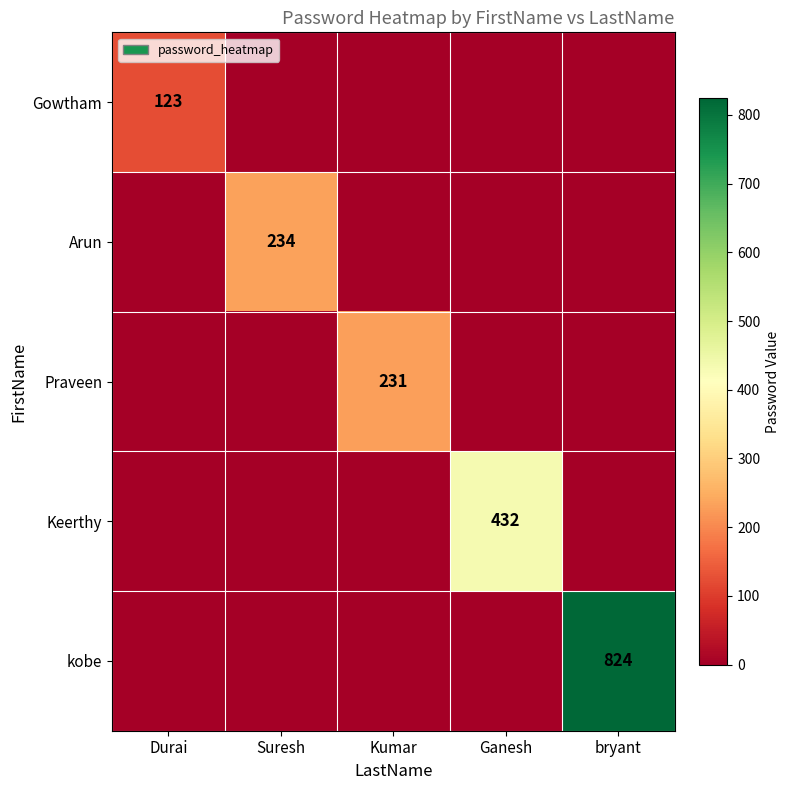

The Arun series shows 337 at Suresh. True or false?

False